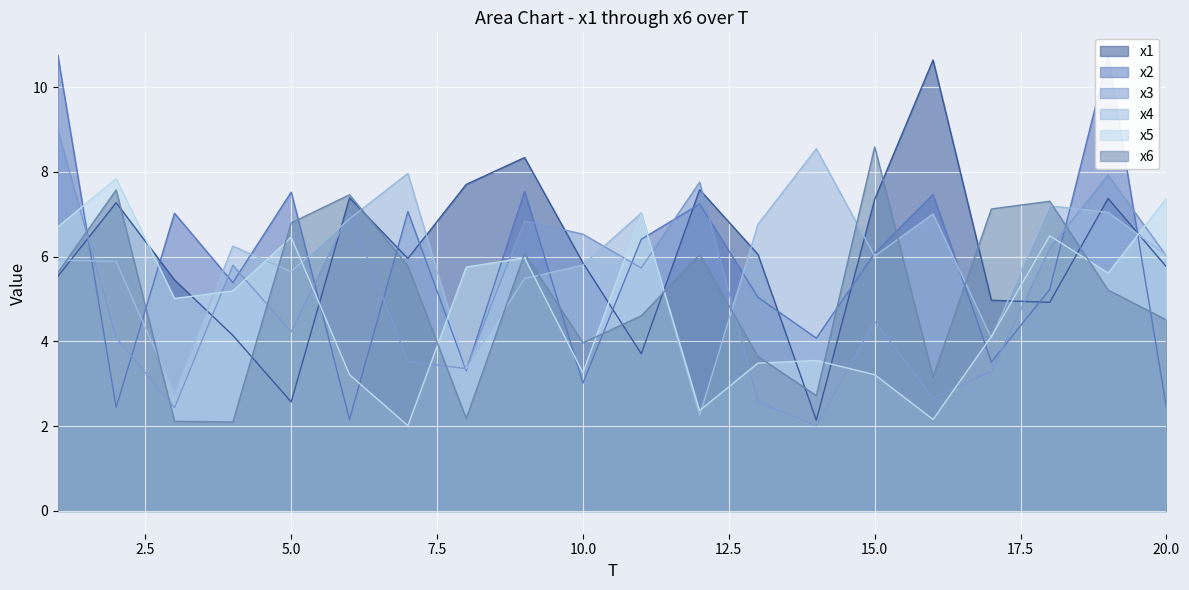

Is it true that x3 equals 1.2 at 14?

False